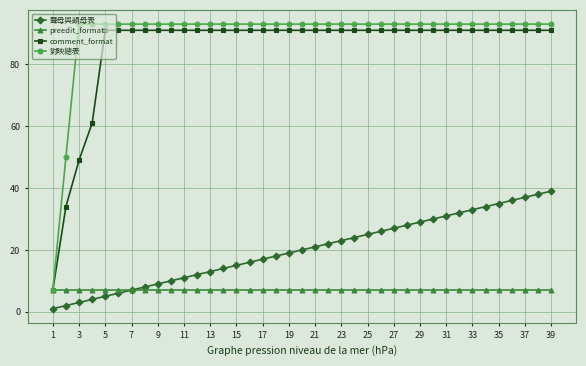

How many data points does each series have?

39